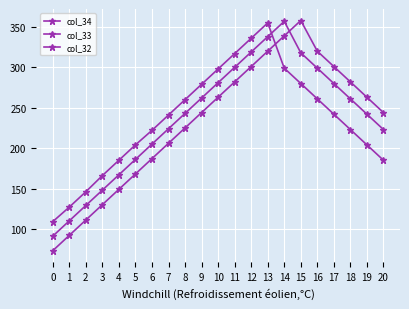

Is the value of col_33 at 16 greater than the value of col_32 at 7?

Yes